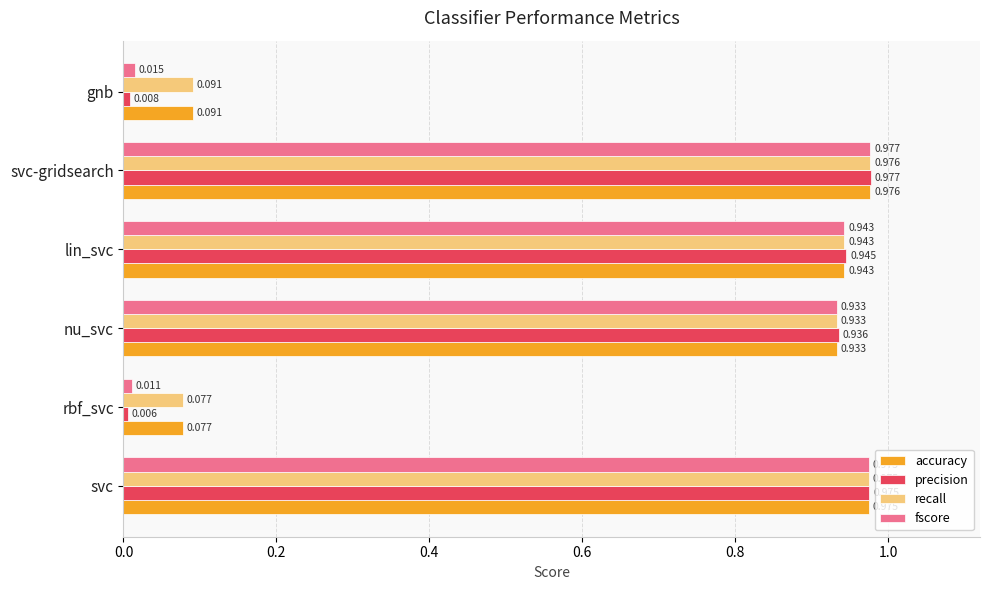

At which category is the sum across all series the highest?

svc-gridsearch